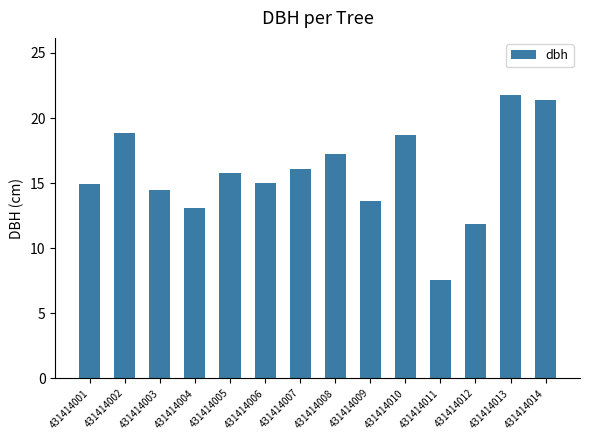

What is the sum of all values?

220.5